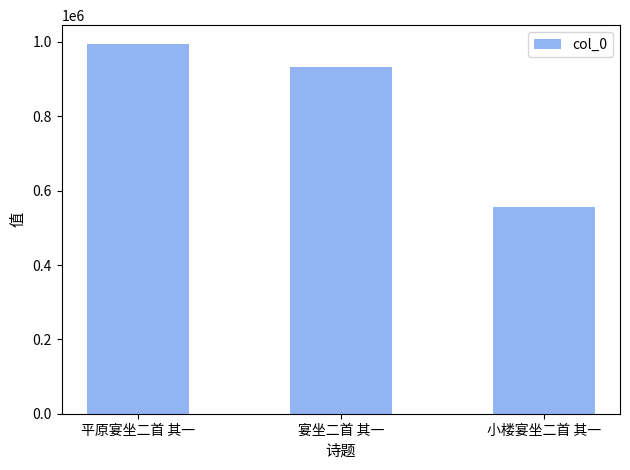

Between 宴坐二首 其一 and 平原宴坐二首 其一, which is larger?

平原宴坐二首 其一